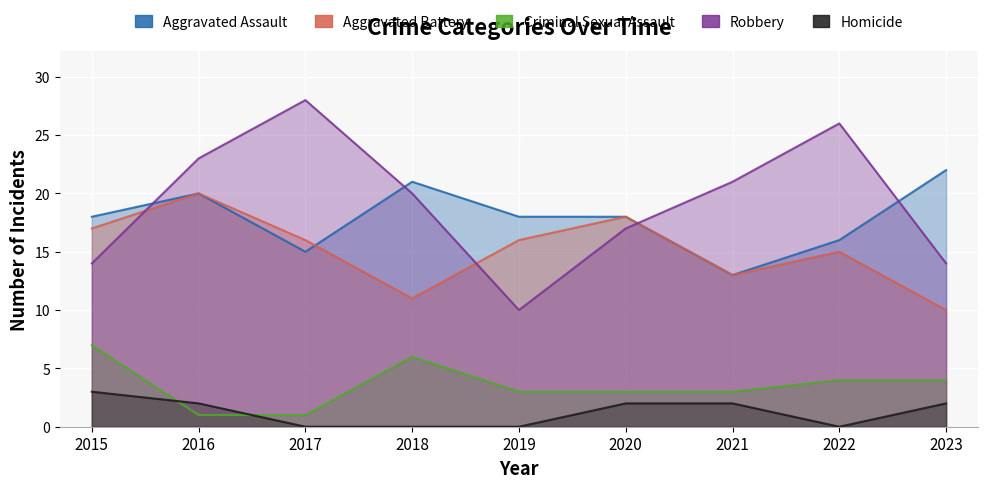

List the labels in order of Aggravated Battery value, largest first.

2016, 2020, 2015, 2017, 2019, 2022, 2021, 2018, 2023